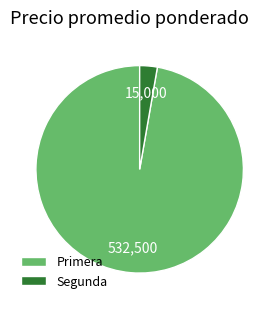

Count the number of slices in the pie.

2